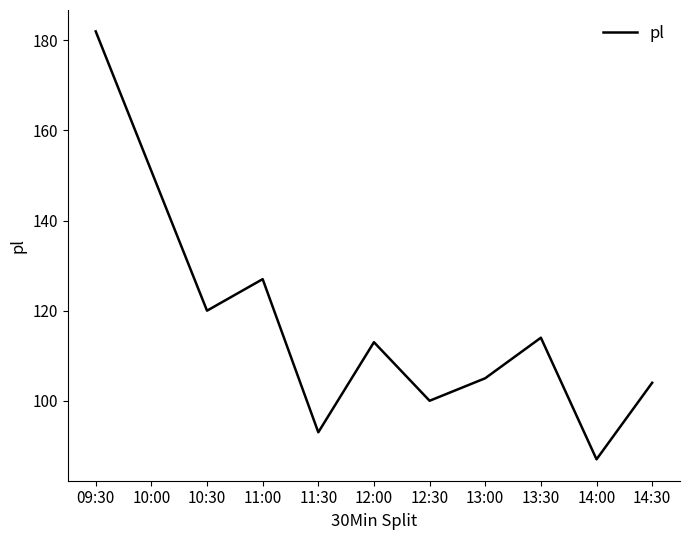

How many interior local valleys (lower than both neighbors) does the data have?

4